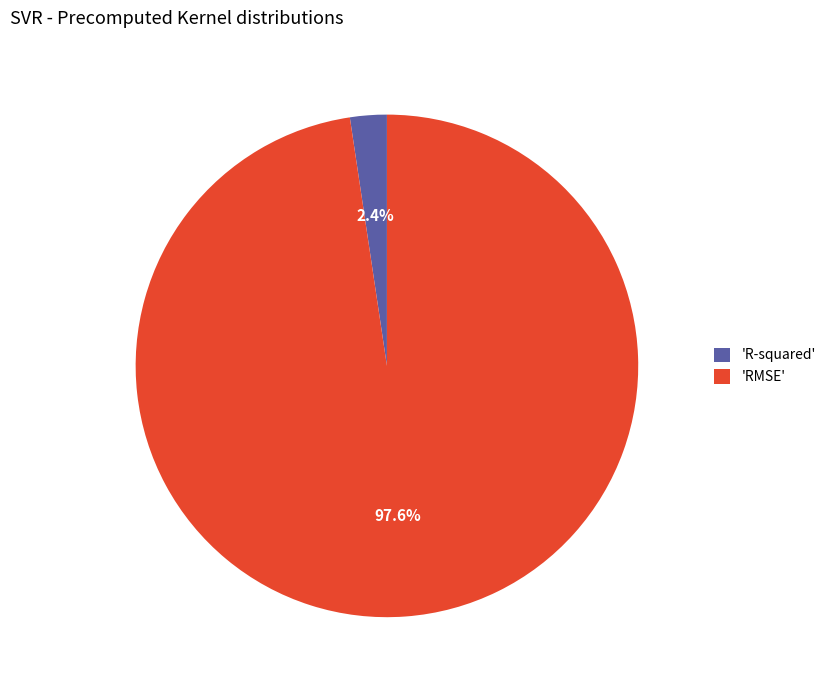

Which category has the biggest portion of the pie?

'RMSE'